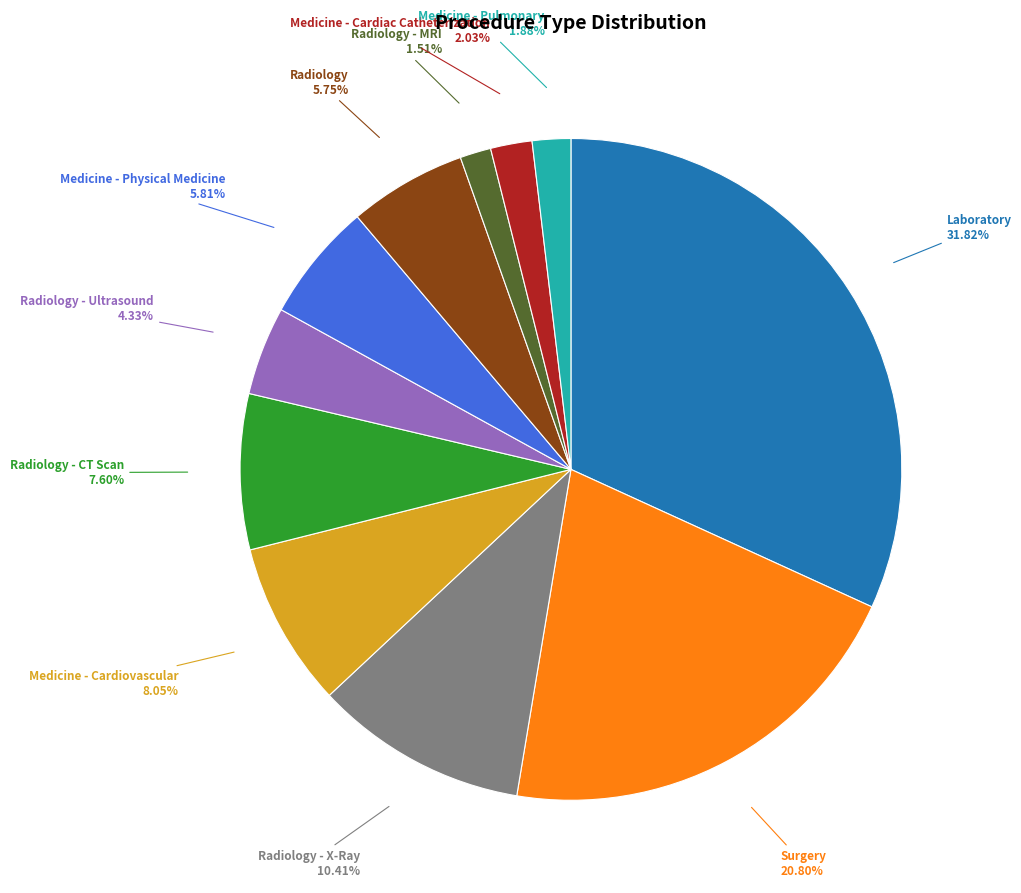

Combined, do Radiology - MRI and Radiology - X-Ray account for over 50%?

No